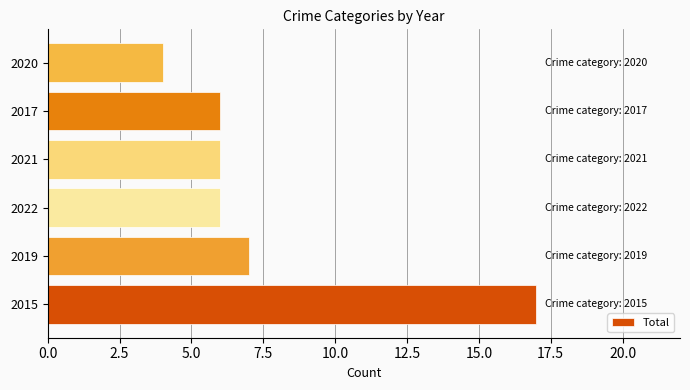

Does the chart contain stacked bars?

No